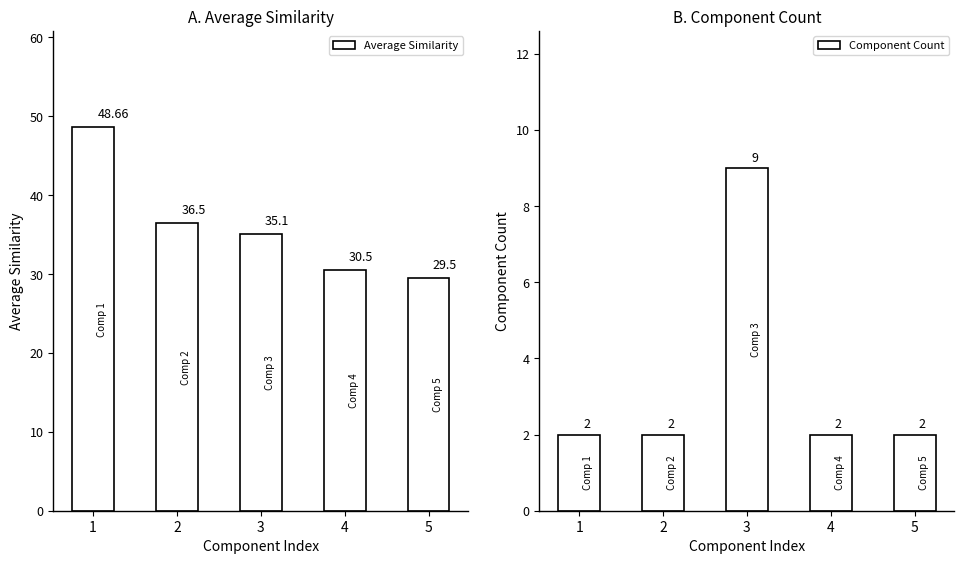

What is the maximum value for Average Similarity?

48.7